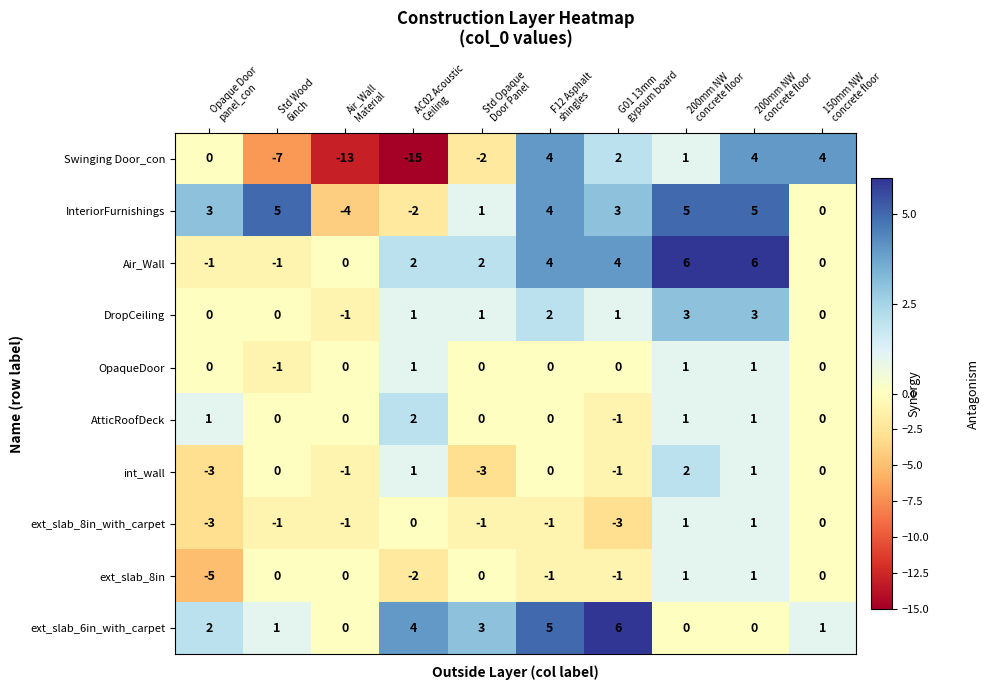

What is the difference between the maximum and minimum values in the Air_Wall series?

7